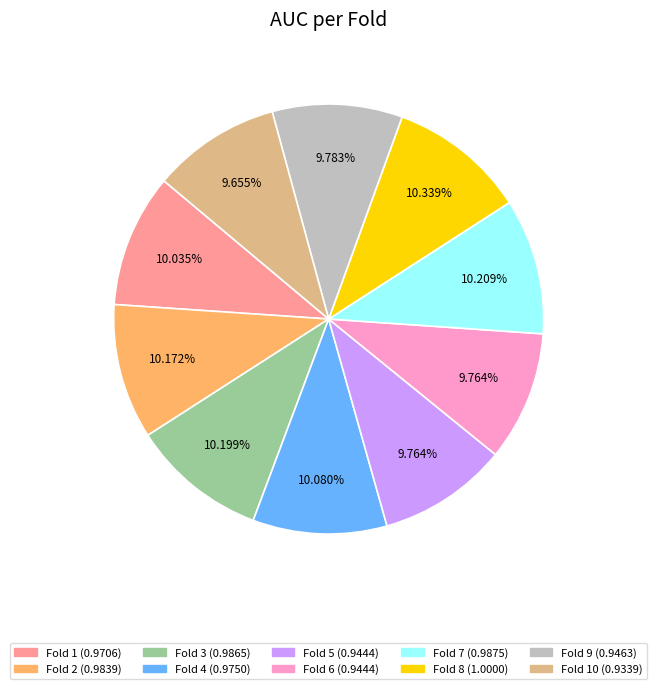

Is there a majority slice in this chart?

No